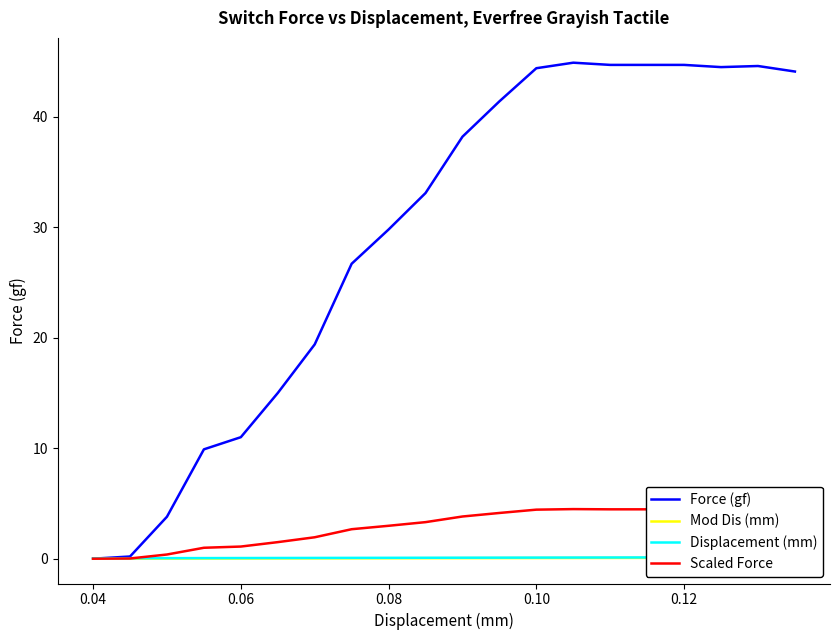

How many series are shown in this chart?

4